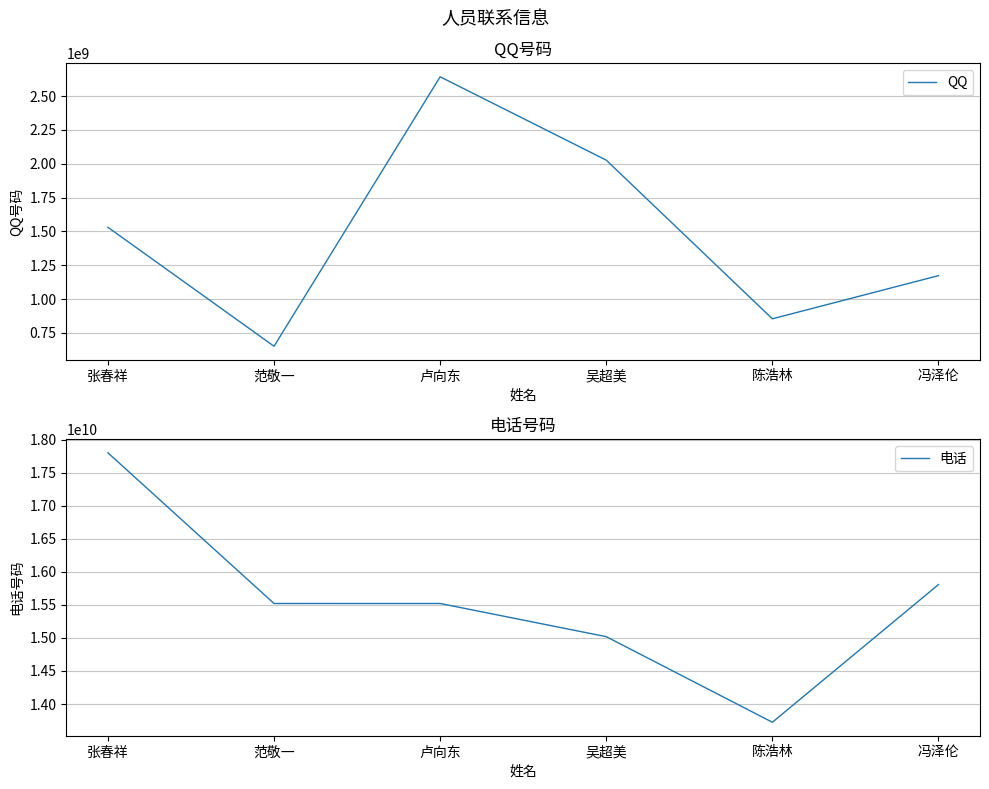

True or false: QQ has a value of 433660942 at 范敬一.

False